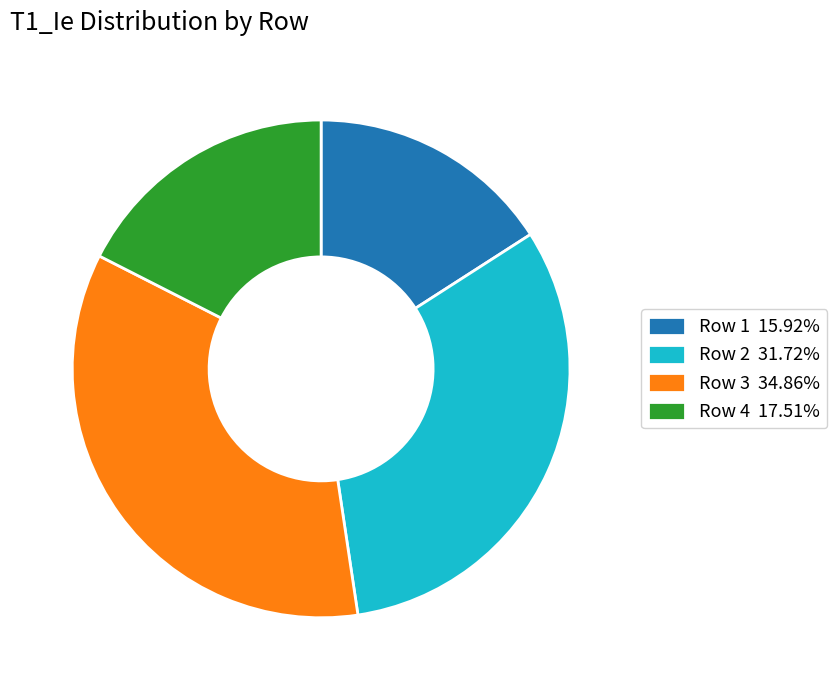

Is Row 4 17.51% the majority of the pie?

No